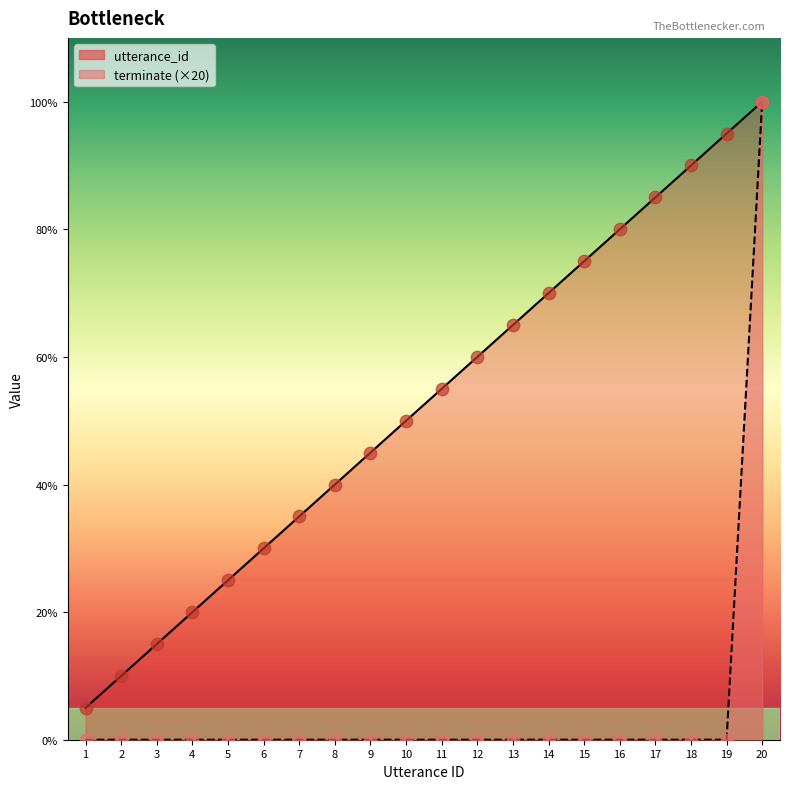

At which category is the sum across all series the highest?

20